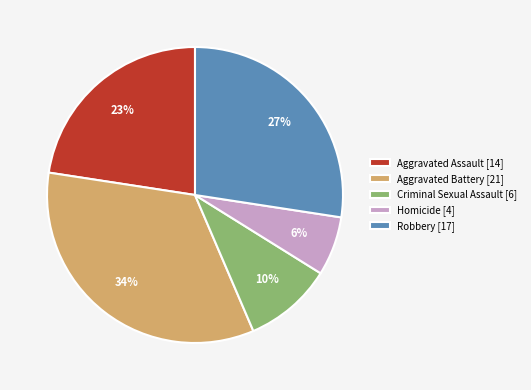

Does Aggravated Battery represent more than half of the total?

No